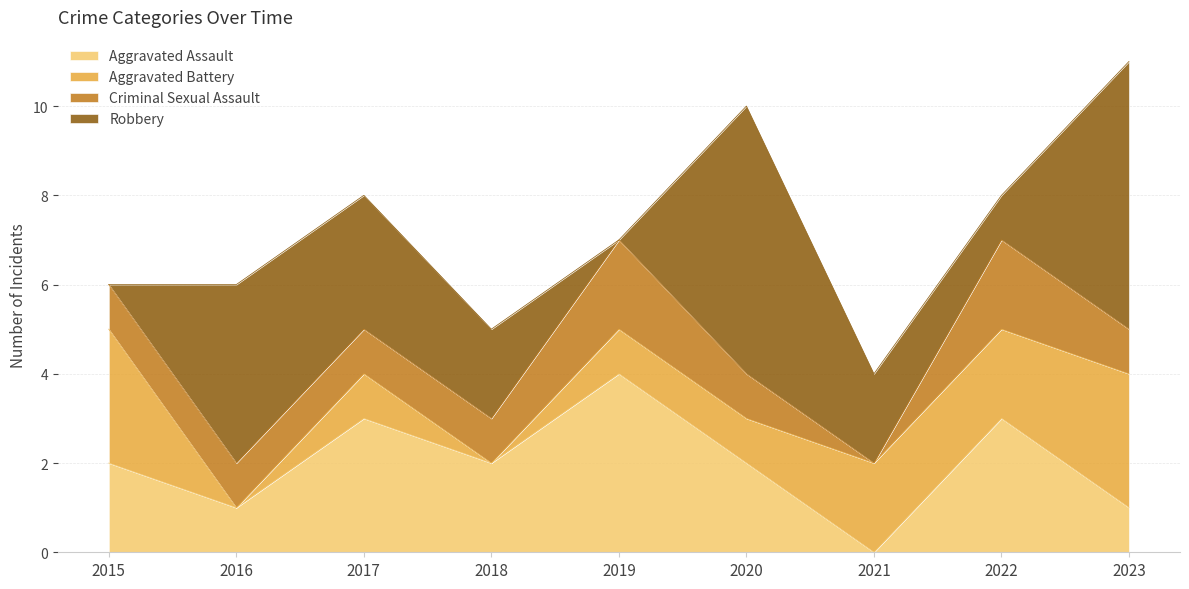

True or false: Criminal Sexual Assault and Aggravated Assault cross at least once.

False